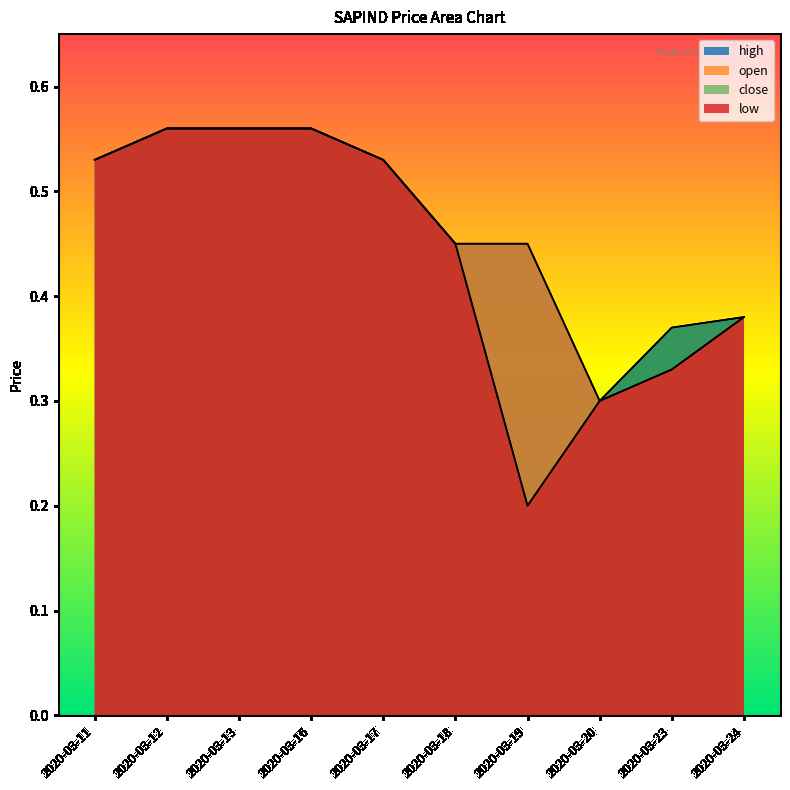

What is the value of the open point at the 6th from the left?

0.5